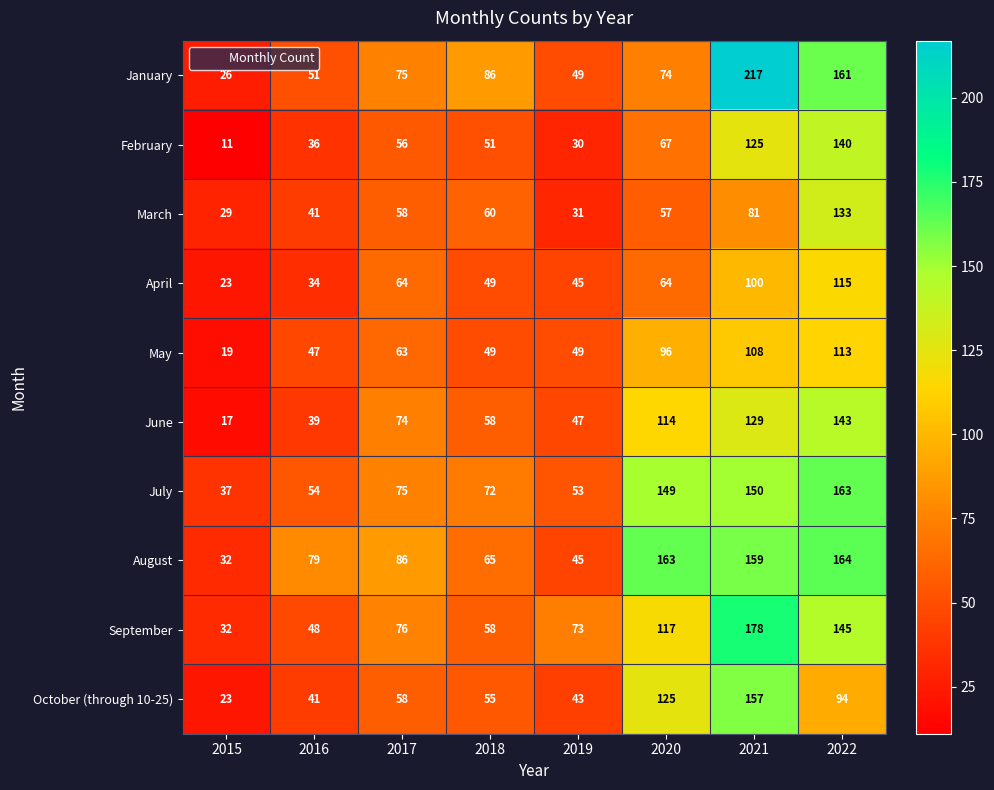

List the labels in order of October (through 10-25) value, smallest first.

2015, 2016, 2019, 2018, 2017, 2022, 2020, 2021